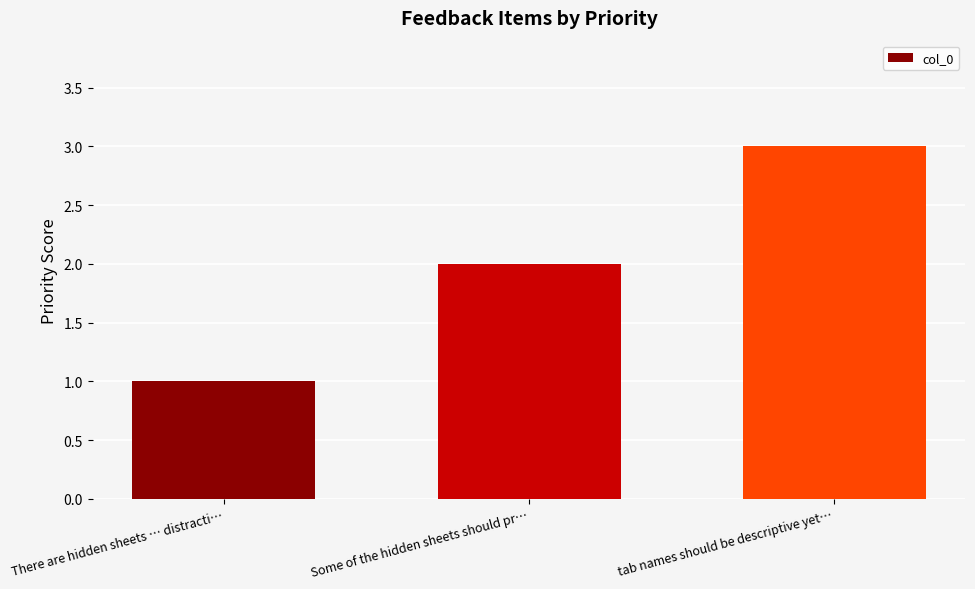

What is the approximate value at tab names should be descriptive yet…?

3